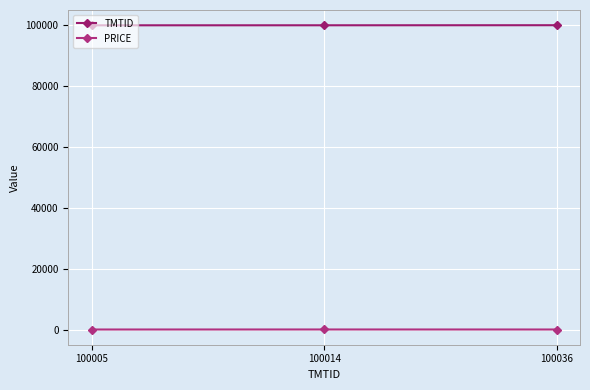

What is the difference between the maximum and minimum values in the PRICE series?

10.5